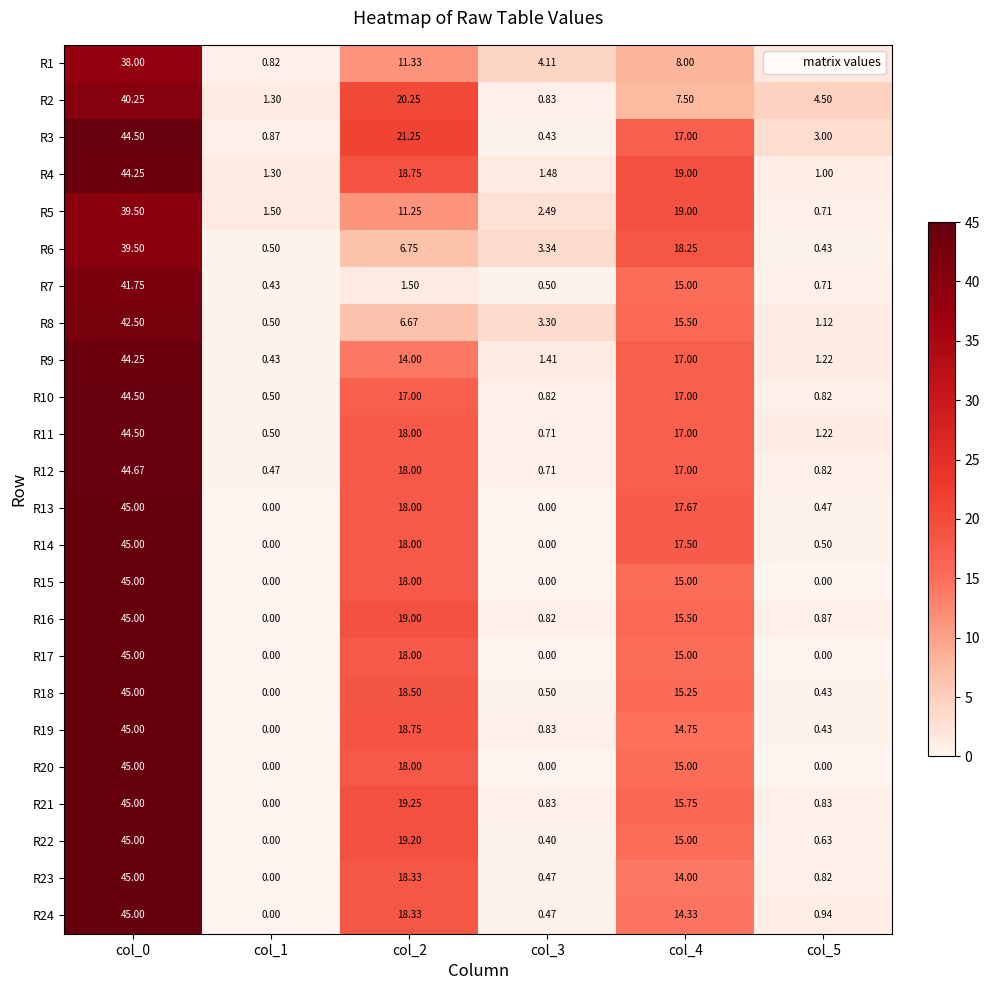

Is the value of R1 at col_5 greater than the value of R24 at col_1?

Yes